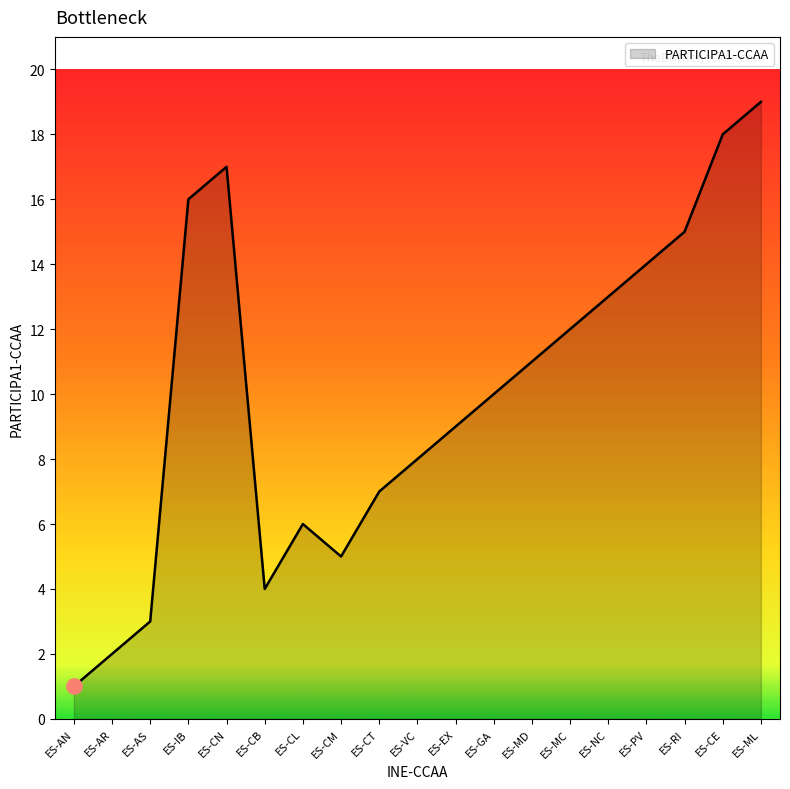

Approximately how many times larger is the value at ES-MC compared to ES-CL?

2.0